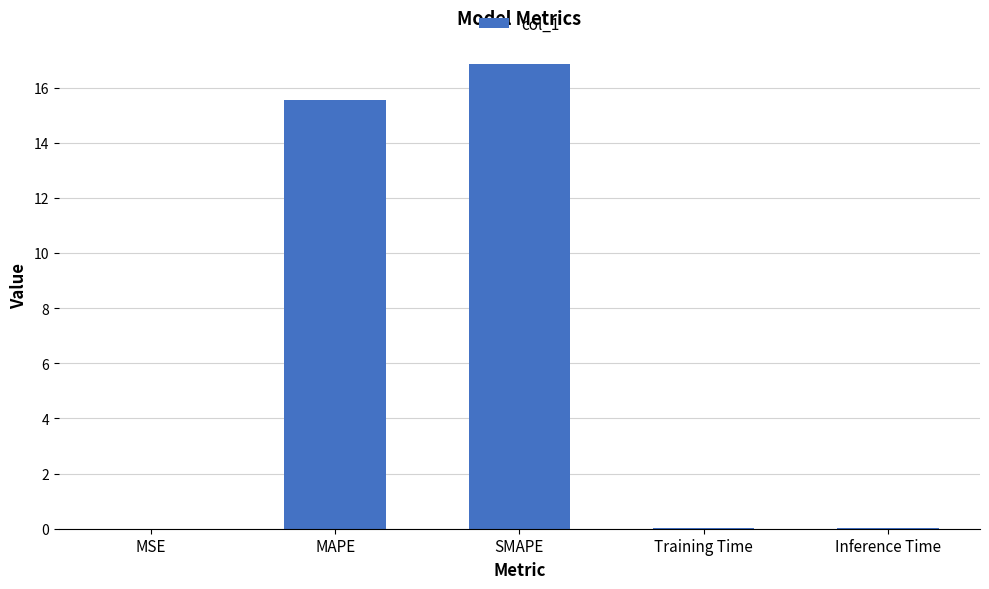

Which category has the highest value across all series?

SMAPE